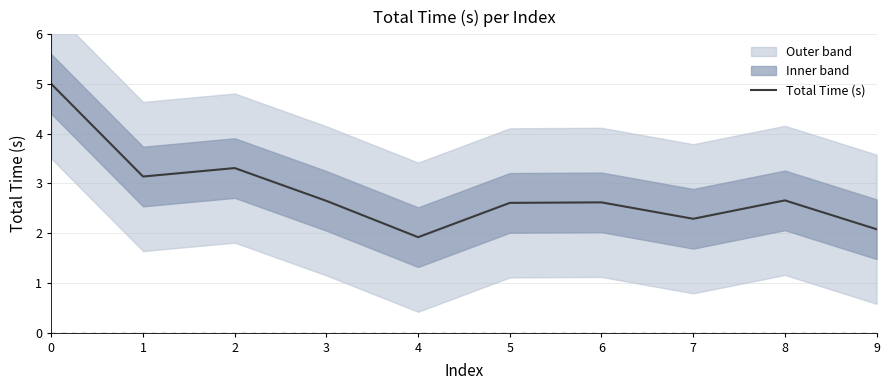

How many data points are above 2?

9